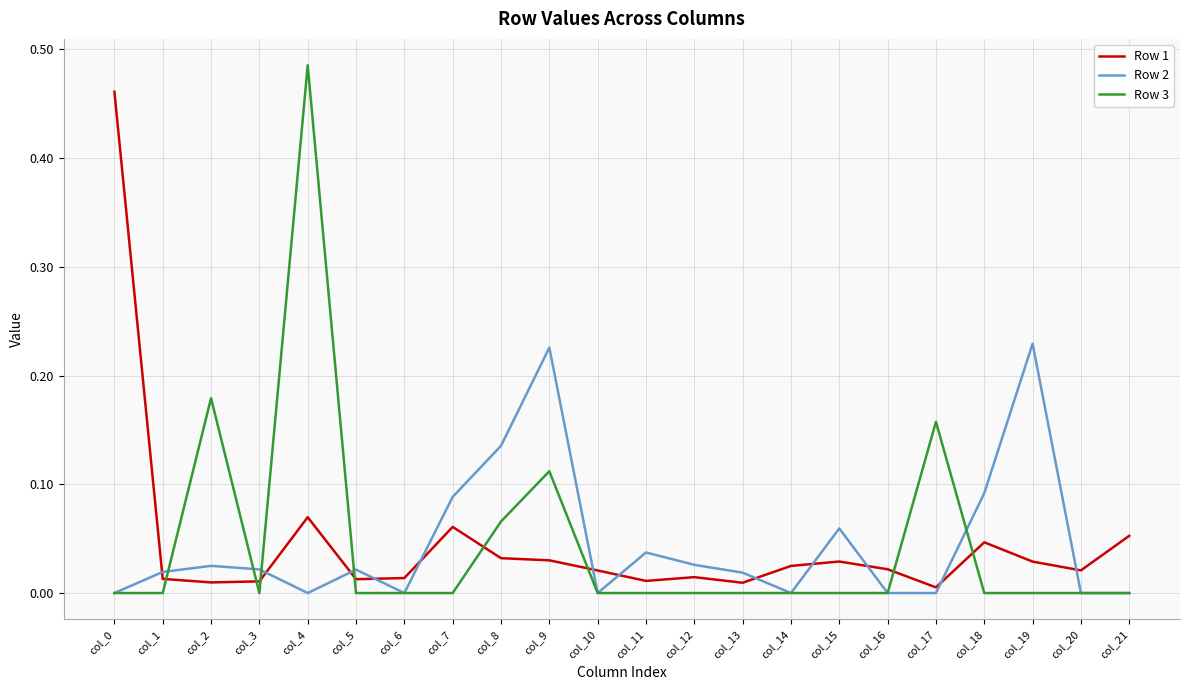

What is the sum of all Row 1 values?

1.0